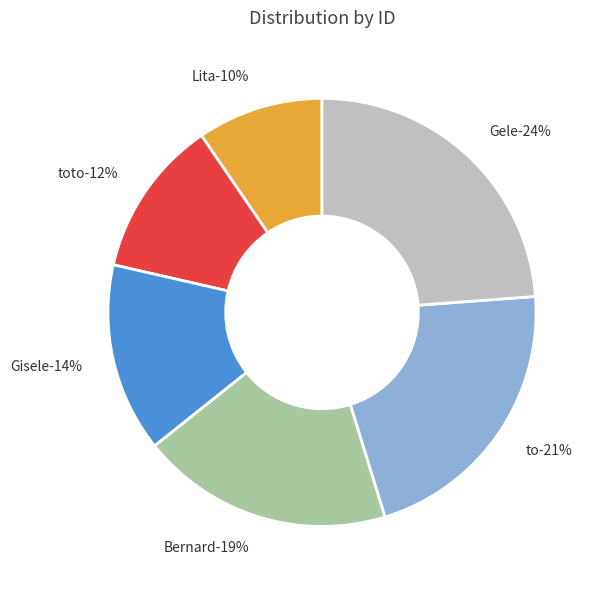

What percentage is the Gele slice, to the nearest percent?

24%